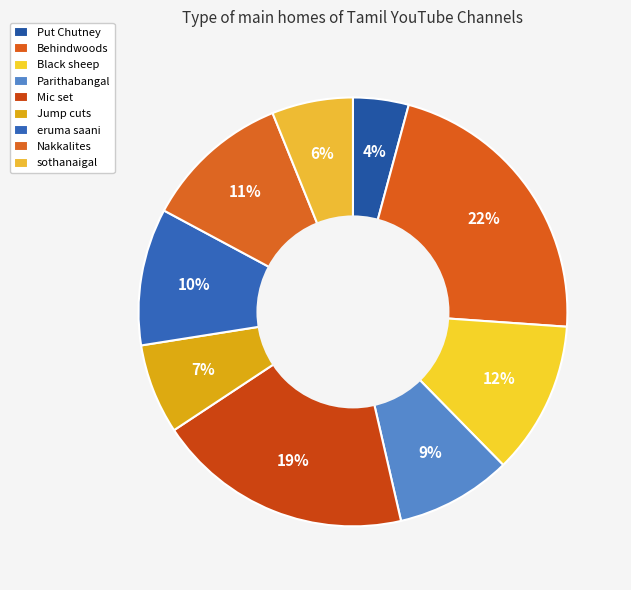

To the nearest percent, what is the average slice percentage?

11%